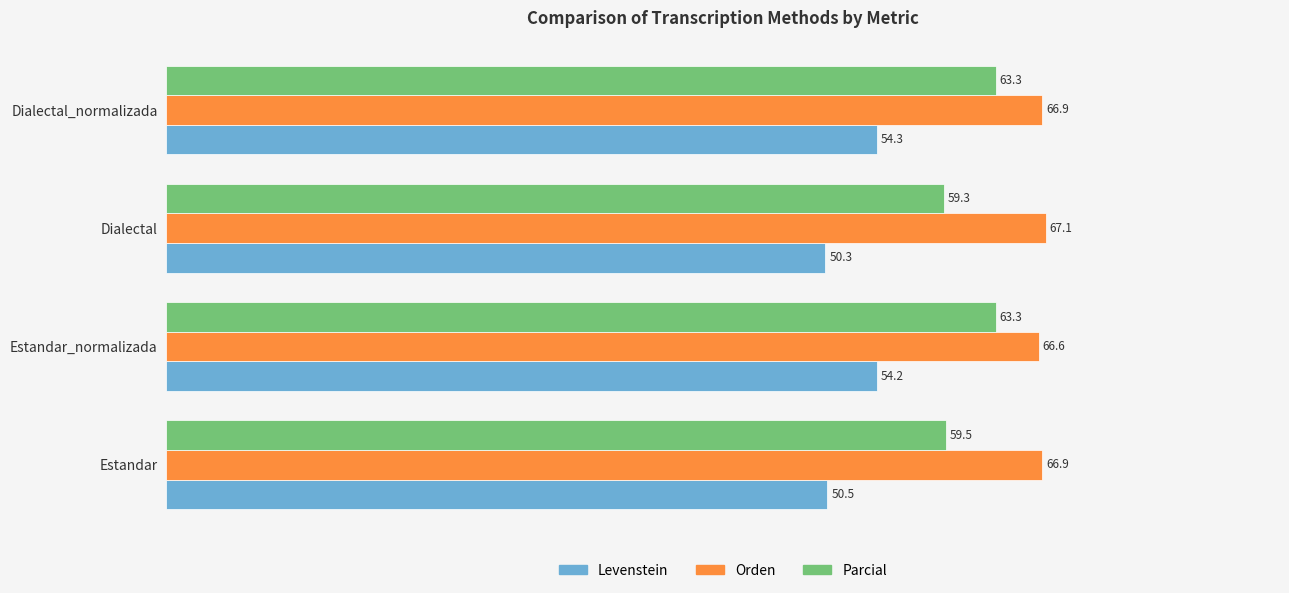

At which category is the sum across all series the highest?

Dialectal_normalizada